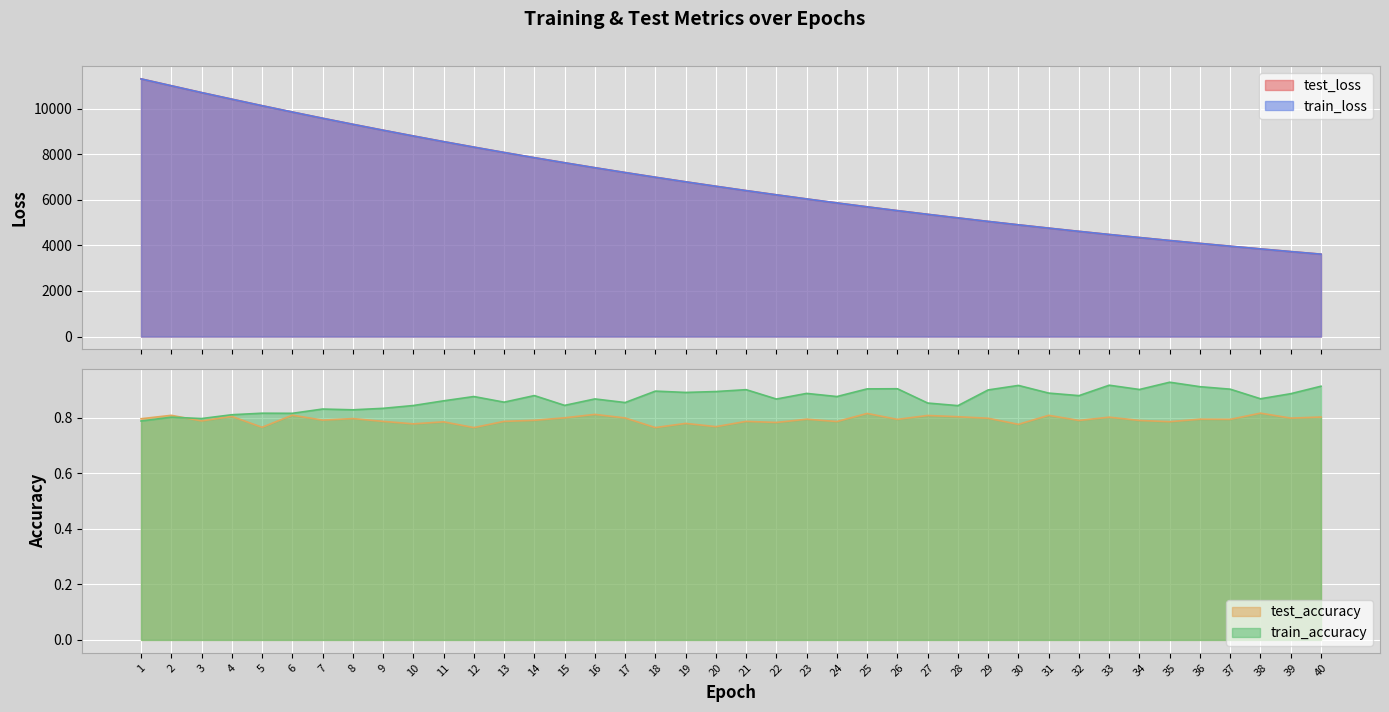

How many lines are shown in the chart?

4